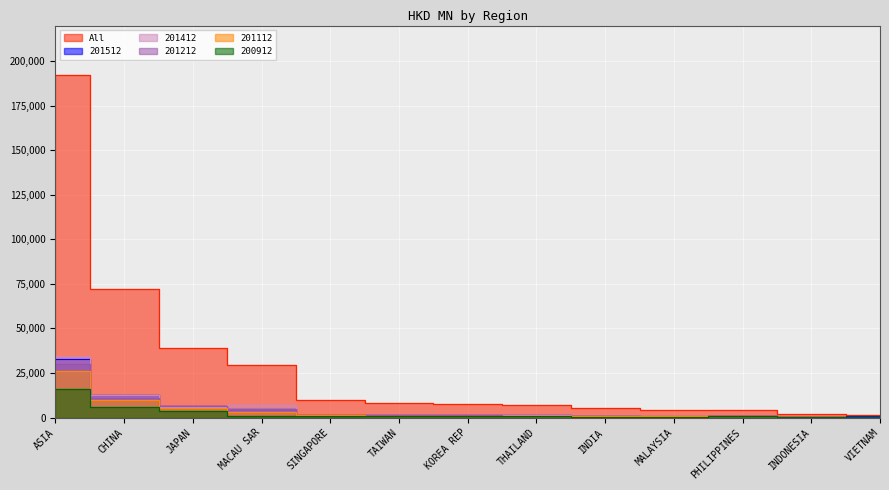

Reading left to right, extract all data points from this chart.

All: ASIA=192097.1	CHINA=71965.5	JAPAN=38923.5	MACAU SAR=29608.2	SINGAPORE=9904.1	TAIWAN=7968.1	KOREA REP=7701.5	THAILAND=7063.3	INDIA=5142.3	MALAYSIA=4487.2	PHILIPPINES=4371.5	INDONESIA=1819.7	VIETNAM=1327.7
201512: ASIA=33007.3	CHINA=12452.9	JAPAN=6738.0	MACAU SAR=5038.8	SINGAPORE=1548.0	TAIWAN=1334.9	KOREA REP=1229.9	THAILAND=1347.2	INDIA=855.6	MALAYSIA=546.7	PHILIPPINES=595.7	INDONESIA=382.7	VIETNAM=609.1
201212: ASIA=29954.2	CHINA=11015.2	JAPAN=6383.3	MACAU SAR=4955.3	SINGAPORE=1557.2	TAIWAN=1187.5	KOREA REP=1130.1	THAILAND=880.8	INDIA=798.0	MALAYSIA=732.1	PHILIPPINES=647.3	INDONESIA=267.0	VIETNAM=111.6
201112: ASIA=25933.0	CHINA=9847.0	JAPAN=5583.4	MACAU SAR=3321.1	SINGAPORE=1370.5	TAIWAN=1063.8	KOREA REP=1109.0	THAILAND=892.7	INDIA=855.6	MALAYSIA=626.8	PHILIPPINES=636.5	INDONESIA=258.0	VIETNAM=98.5
201412: ASIA=34251.4	CHINA=12663.9	JAPAN=5890.2	MACAU SAR=6810.8	SINGAPORE=1538.9	TAIWAN=1514.7	KOREA REP=1320.2	THAILAND=1296.9	INDIA=793.0	MALAYSIA=902.4	PHILIPPINES=709.2	INDONESIA=317.1	VIETNAM=217.9
200912: ASIA=15971.6	CHINA=6087.8	JAPAN=3811.7	MACAU SAR=1085.5	SINGAPORE=1001.2	TAIWAN=691.1	KOREA REP=784.8	THAILAND=704.1	INDIA=432.9	MALAYSIA=446.3	PHILIPPINES=590.7	INDONESIA=138.0	VIETNAM=48.1